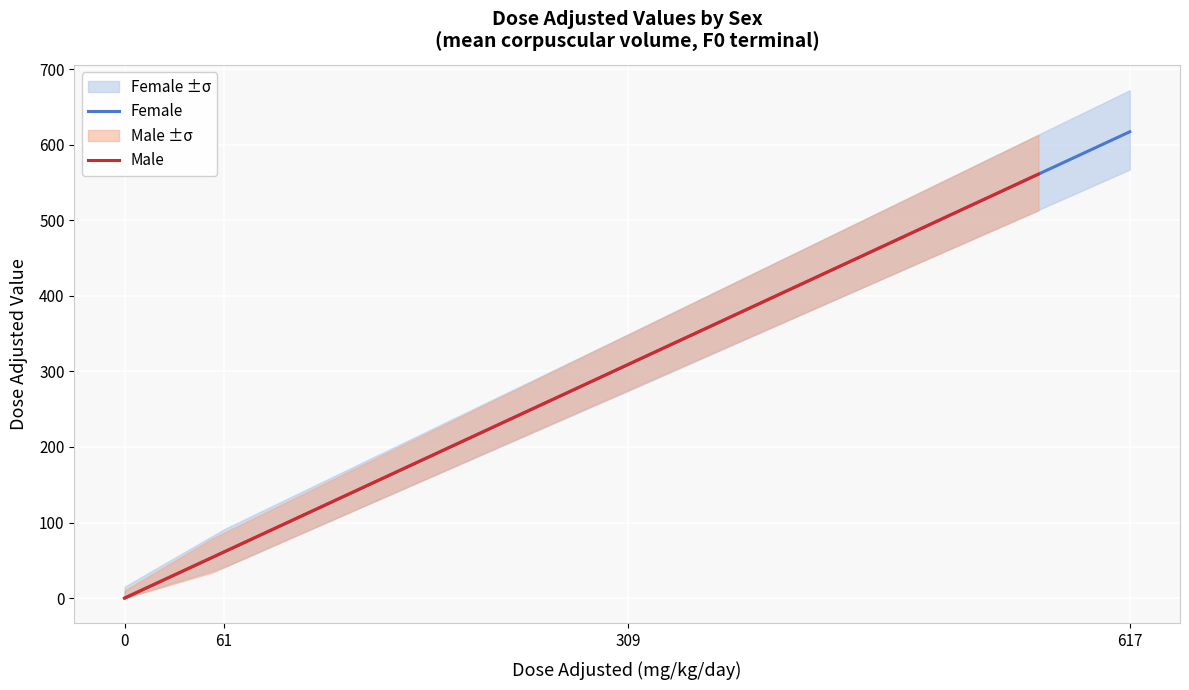

Does the chart display data point markers on the line(s)?

No